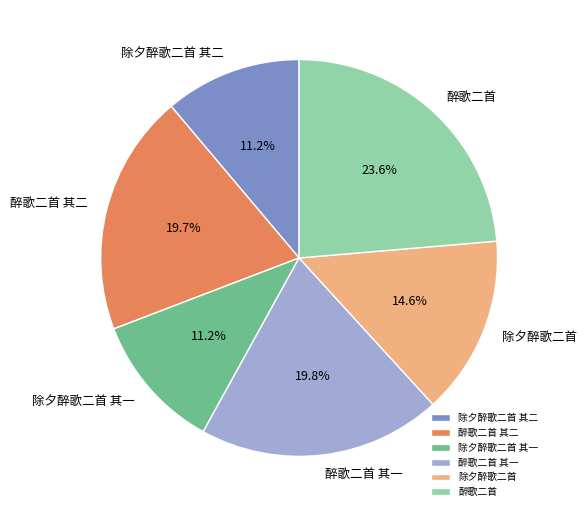

What percentage is the 醉歌二首 其二 slice, to the nearest percent?

20%